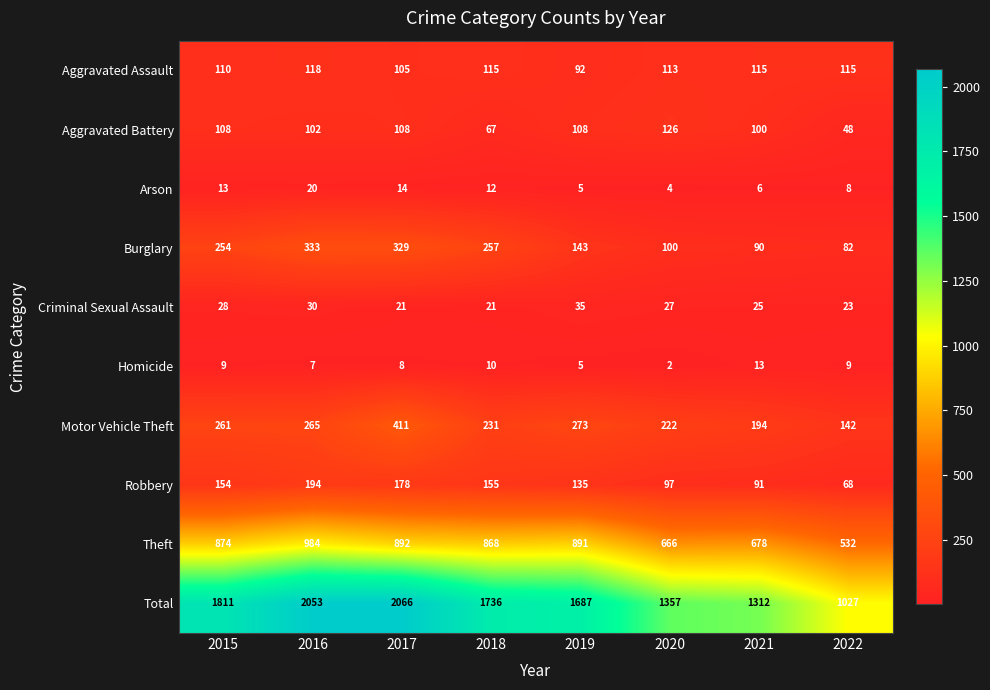

Which series changed the most between 2015 and 2018?

Total